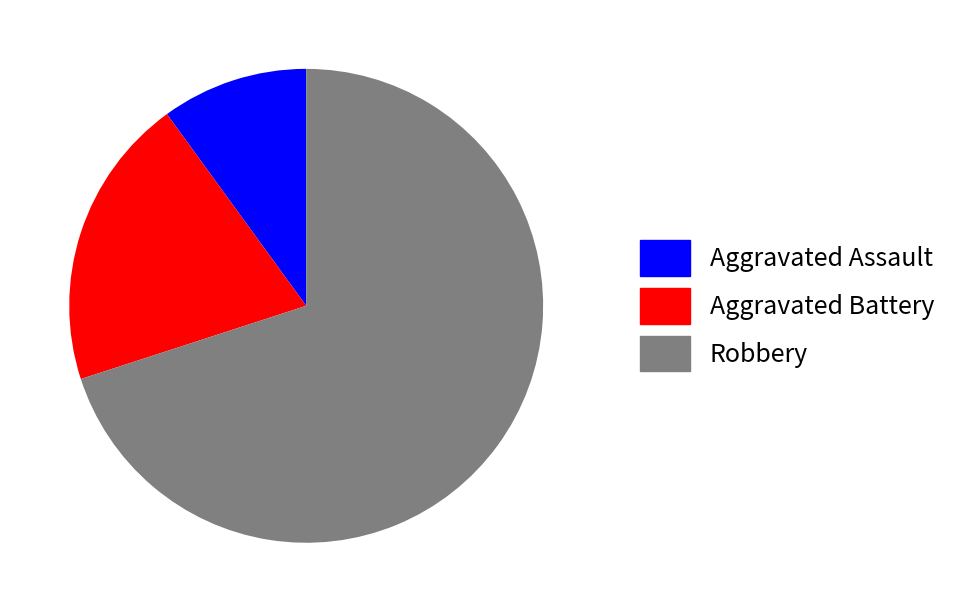

The Robbery slice represents 70% of the pie. True or false?

True